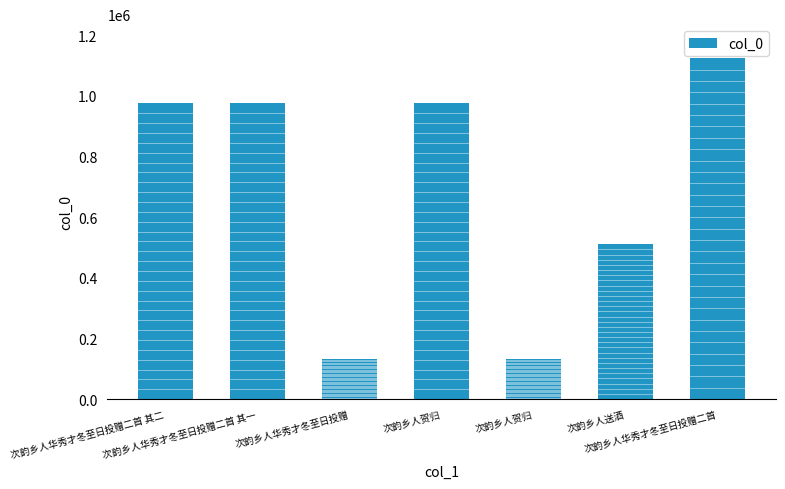

Are the bars grouped side by side (vs. stacked)?

No